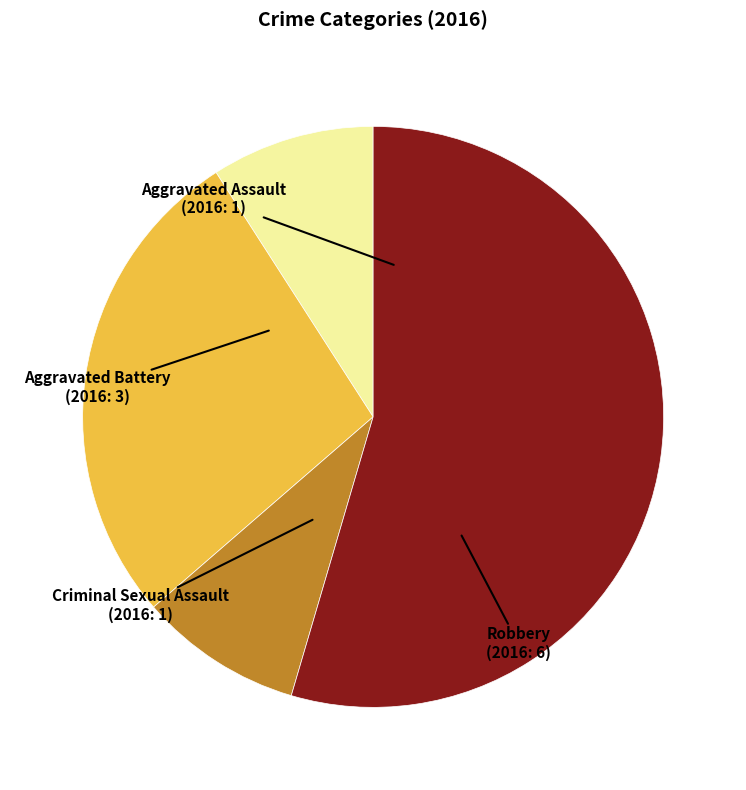

Which slice is the largest?

Robbery